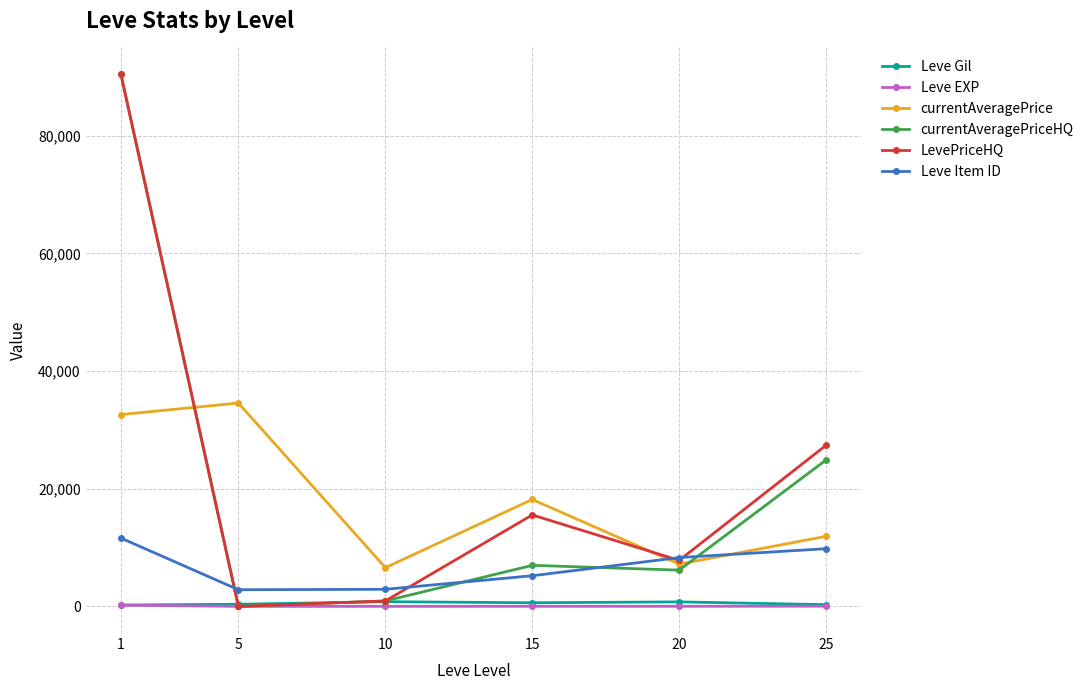

What is the difference between the Leve Item ID values at 5 and 25?

6980.5